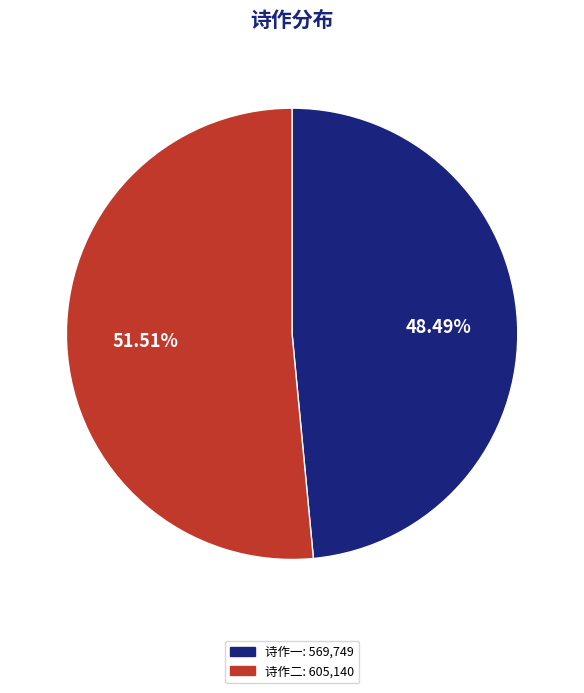

Is there any slice that represents more than half of the pie?

Yes